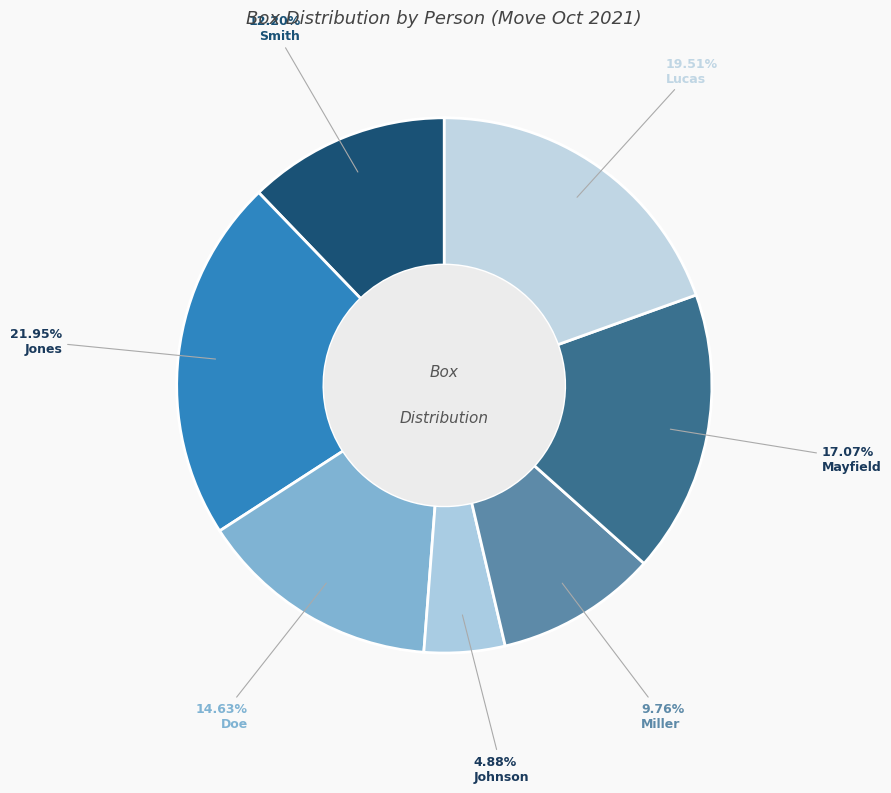

Count the number of slices in the pie.

7